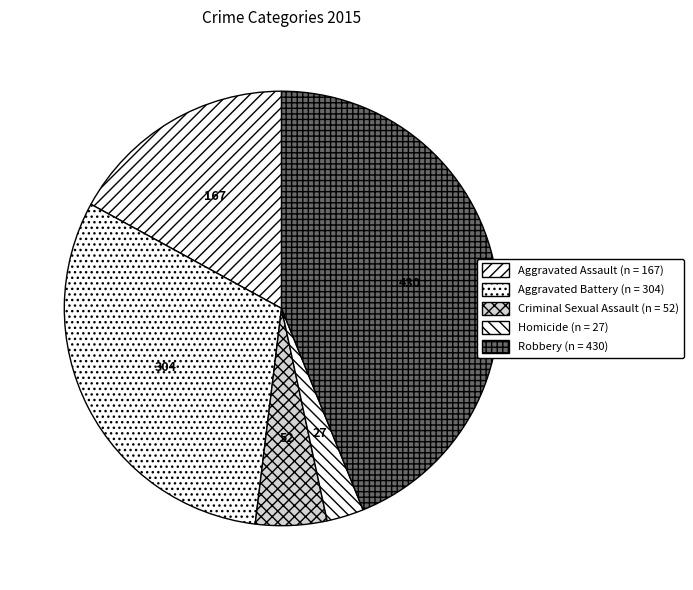

Which category has the smallest portion of the pie?

Homicide